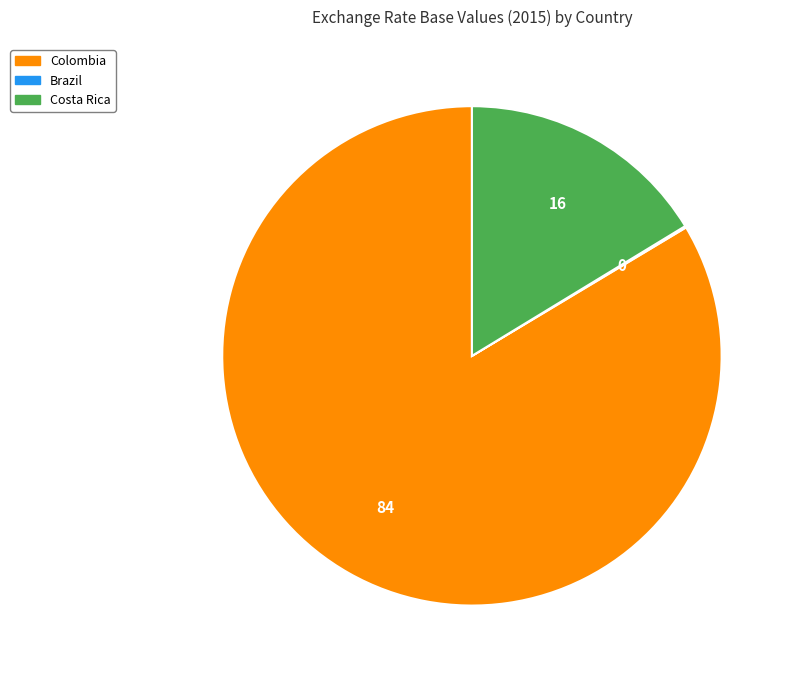

Is the sum of Costa Rica and Colombia greater than half?

Yes